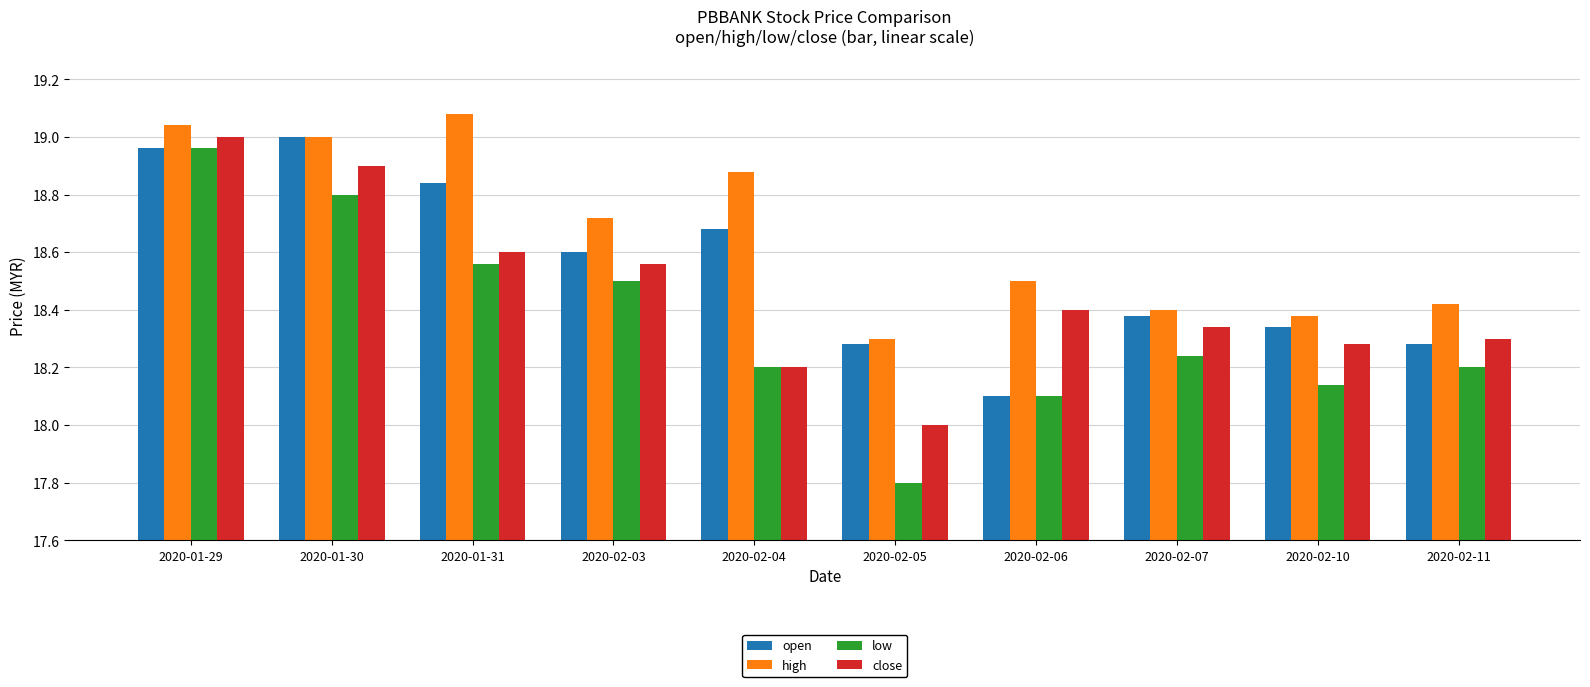

What are all the series names shown in the legend?

open, high, low, close